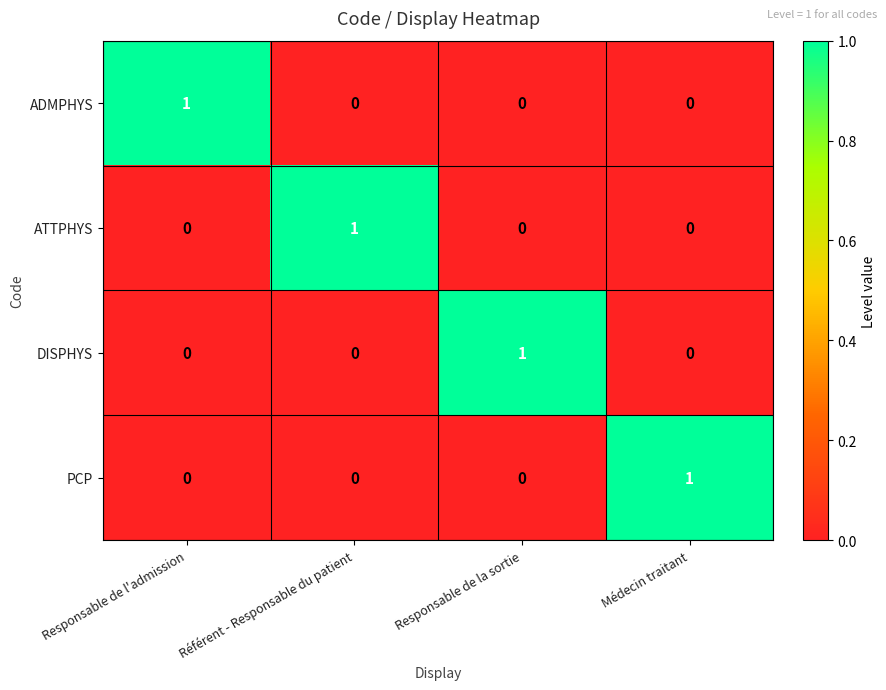

Reading right to left, what are all the values shown in this chart?

ADMPHYS: 0	0	0	1
ATTPHYS: 0	0	1	0
DISPHYS: 0	1	0	0
PCP: 1	0	0	0